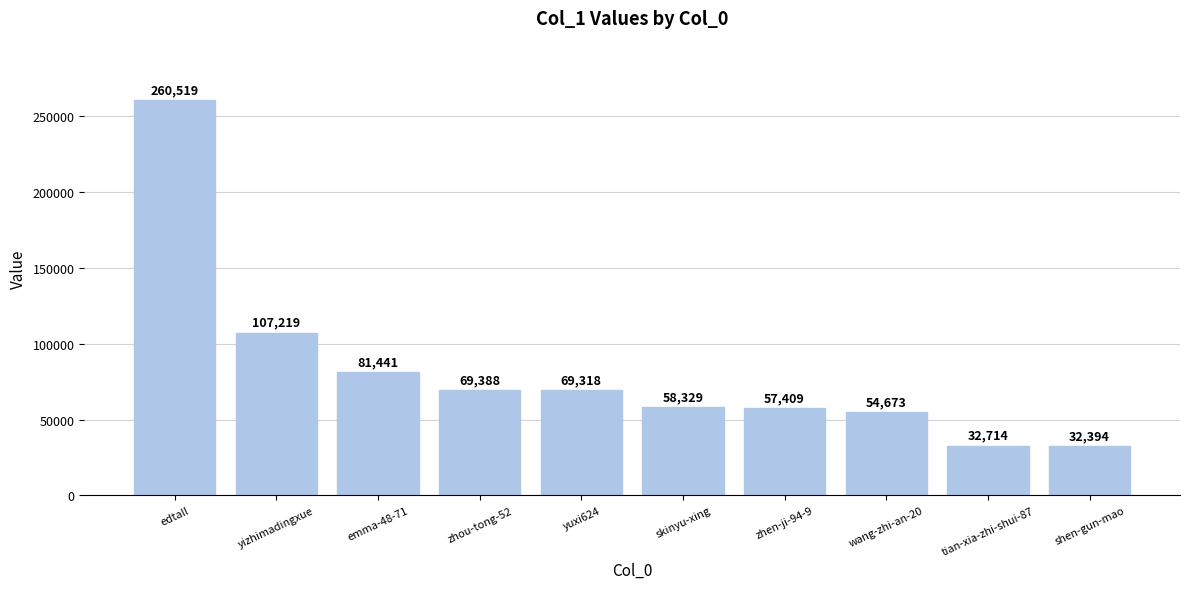

What is the average value?

82340